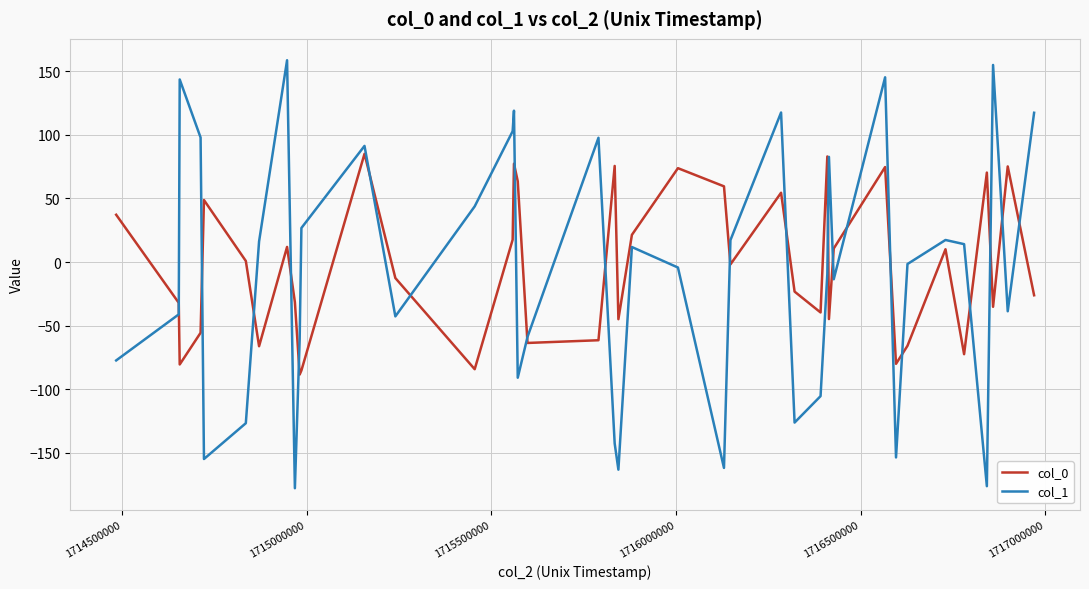

What is the highest value of the col_0 series?

85.1